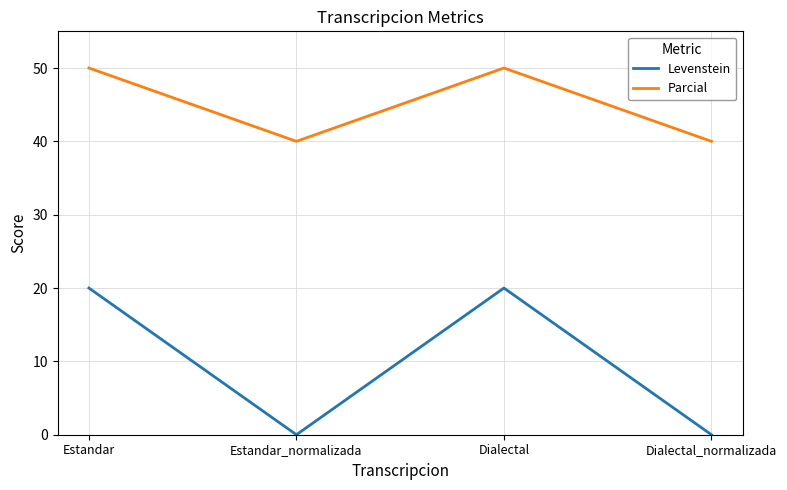

In Levenstein, how many points are lower than both neighbors (excluding endpoints)?

1